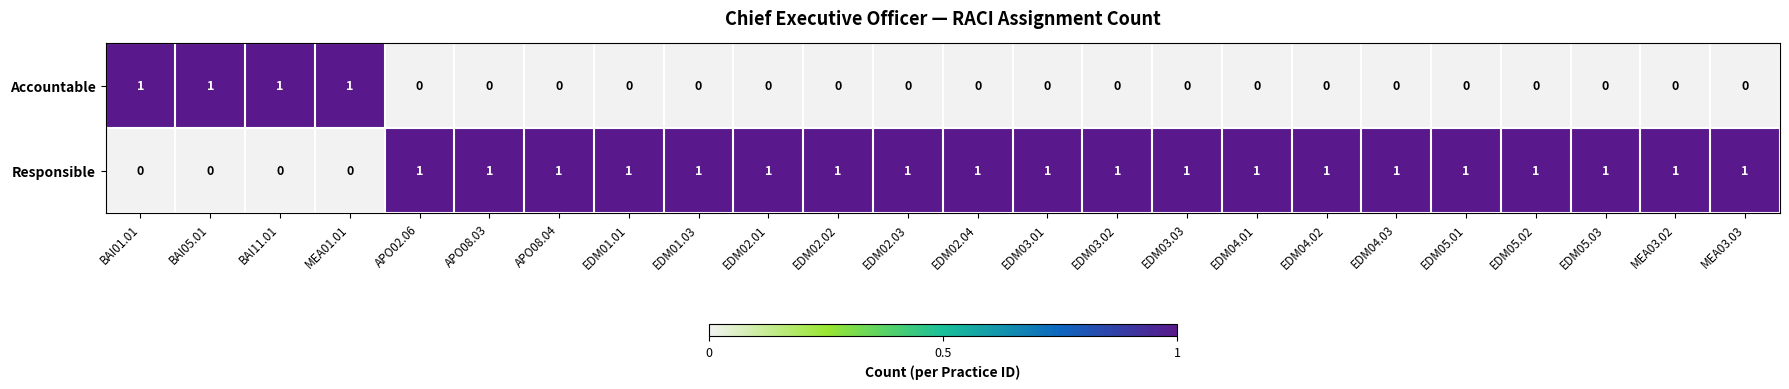

Which series has the largest total across all categories?

Responsible